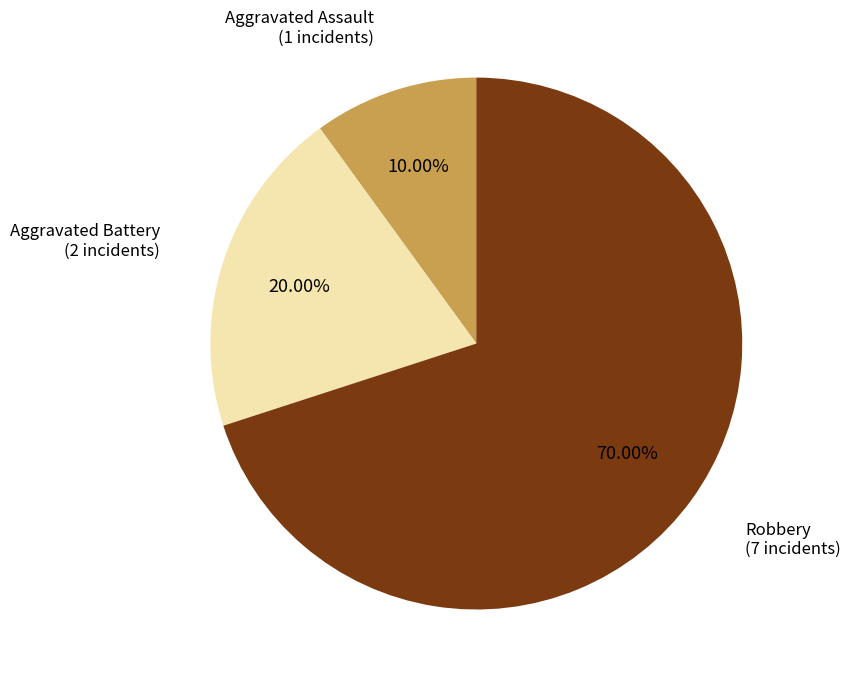

Does any single category account for the majority?

Yes